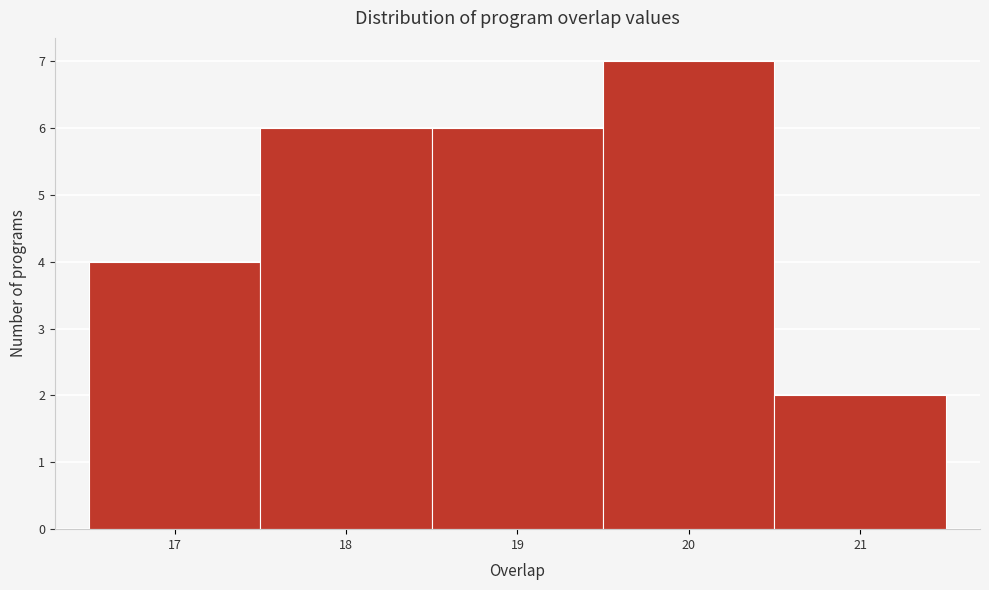

Over which range of the x-axis is the bar tallest?

19.5 to 20.5